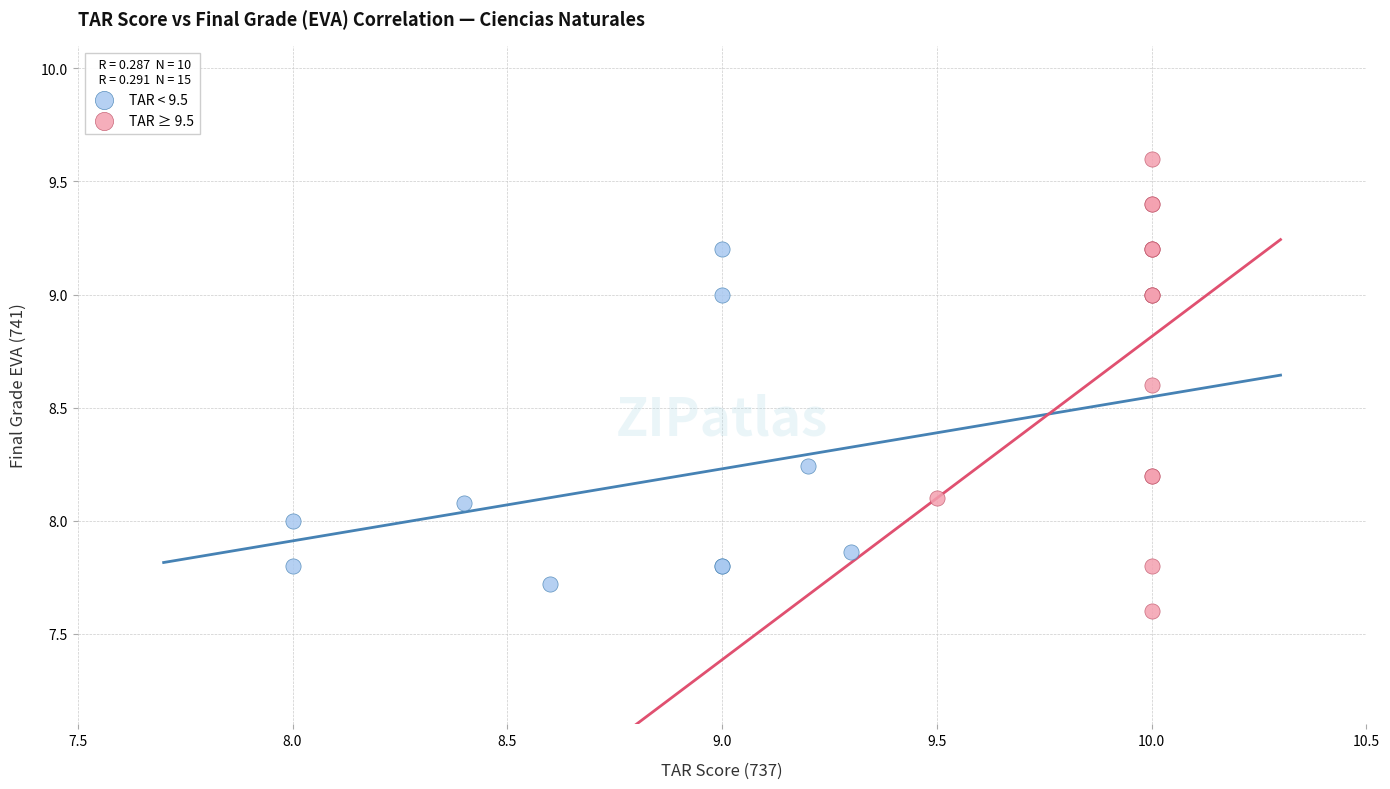

Which series reaches the minimum Y coordinate?

TAR ≥ 9.5